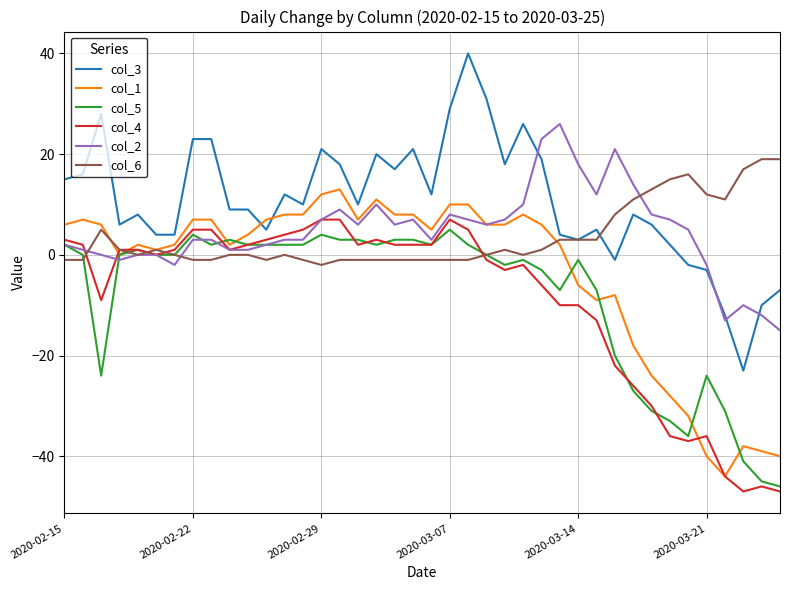

Reading right to left, extract all data points from this chart.

col_3: -7	-10	-23	-12	-3	-2	2	6	8	-1	5	3	4	19	26	18	31	40	29	12	21	17	20	10	18	21	10	12	5	9	9	23	23	4	4	8	6	28	16	15
col_1: -40	-39	-38	-44	-40	-32	-28	-24	-18	-8	-9	-6	2	6	8	6	6	10	10	5	8	8	11	7	13	12	8	8	7	4	2	7	7	2	1	2	0	6	7	6
col_5: -46	-45	-41	-31	-24	-36	-33	-31	-27	-20	-7	-1	-7	-3	-1	-2	0	2	5	2	3	3	2	3	3	4	2	2	2	2	3	2	4	0	0	1	0	-24	0	2
col_4: -47	-46	-47	-44	-36	-37	-36	-30	-26	-22	-13	-10	-10	-6	-2	-3	-1	5	7	2	2	2	3	2	7	7	5	4	3	2	1	5	5	1	0	1	1	-9	2	3
col_2: -15	-12	-10	-13	-2	5	7	8	14	21	12	18	26	23	10	7	6	7	8	3	7	6	10	6	9	7	3	3	2	1	1	3	3	-2	0	0	-1	0	1	2
col_6: 19	19	17	11	12	16	15	13	11	8	3	3	3	1	0	1	0	-1	-1	-1	-1	-1	-1	-1	-1	-2	-1	0	-1	0	0	-1	-1	0	1	0	1	5	-1	-1